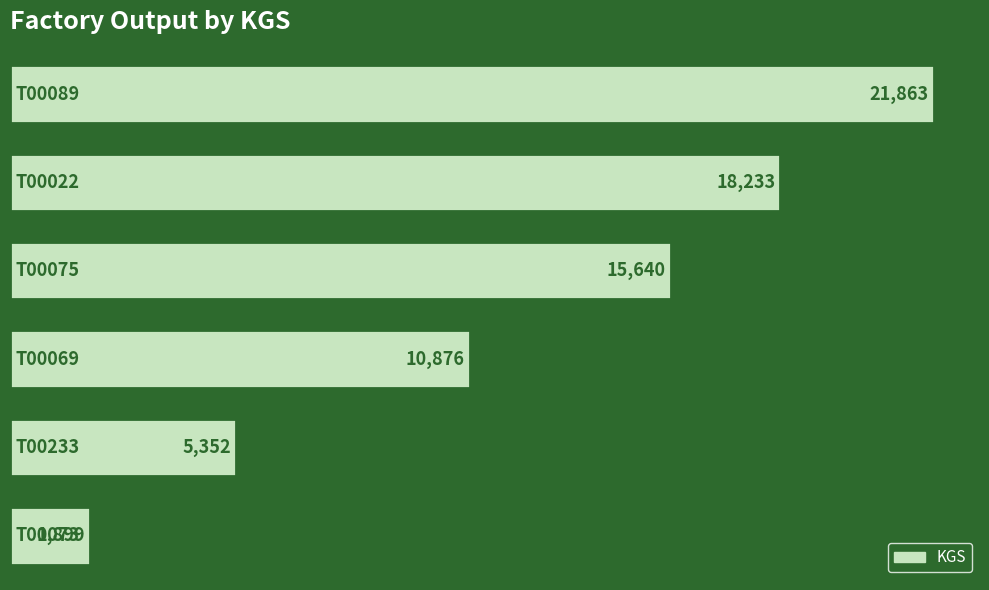

Reading bottom to top, what are all the values shown in this chart?

1899	5352	10876	15640	18233	21863